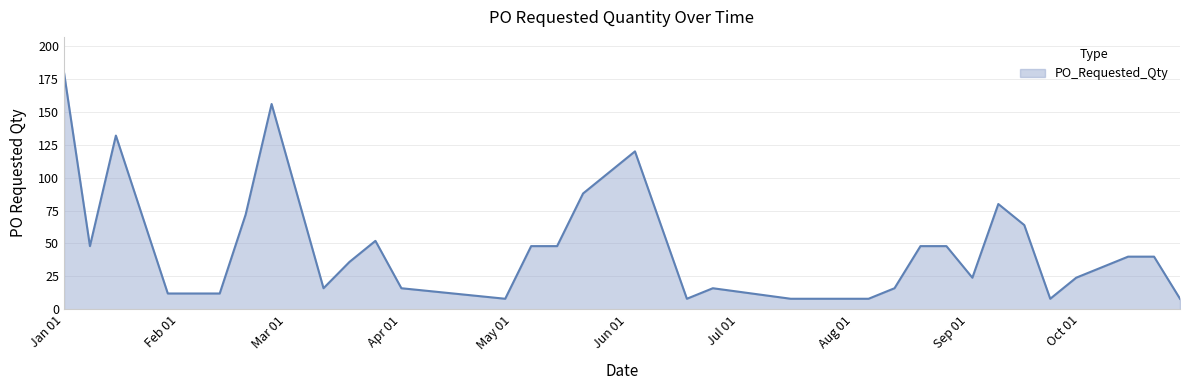

What is the minimum value shown in the chart?

8